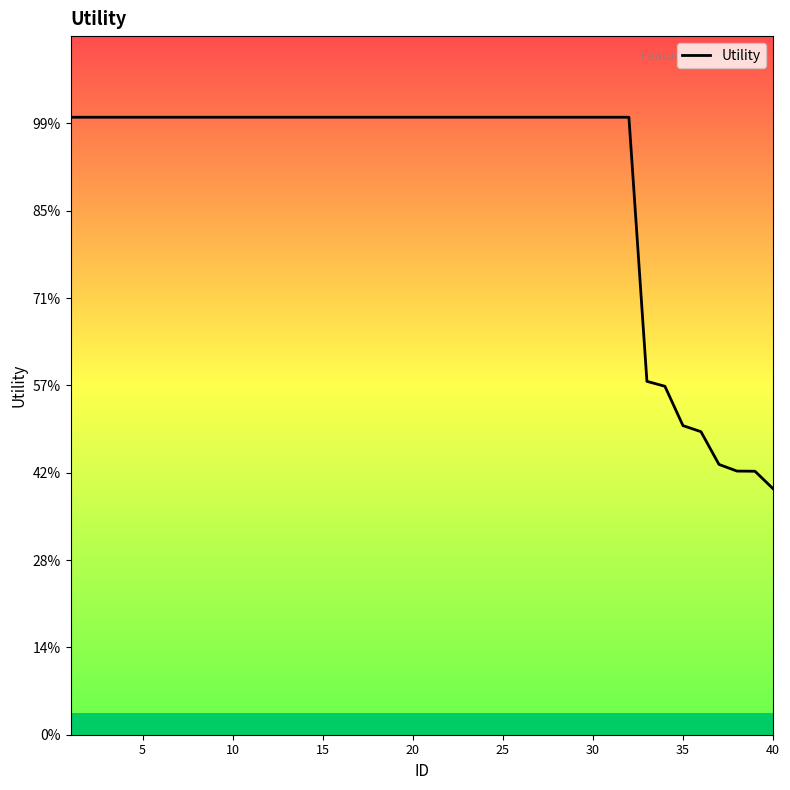

Does the chart have visible grid lines?

No